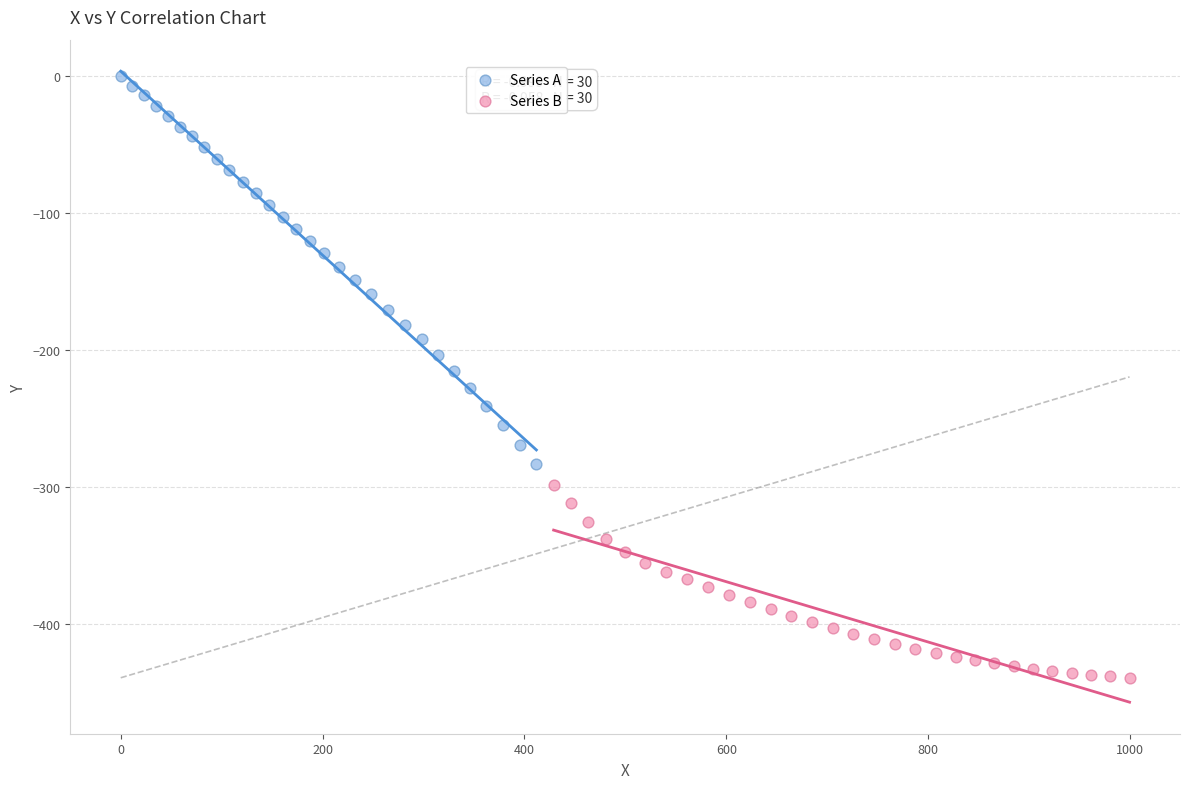

Which series contains the highest Y value?

Series A